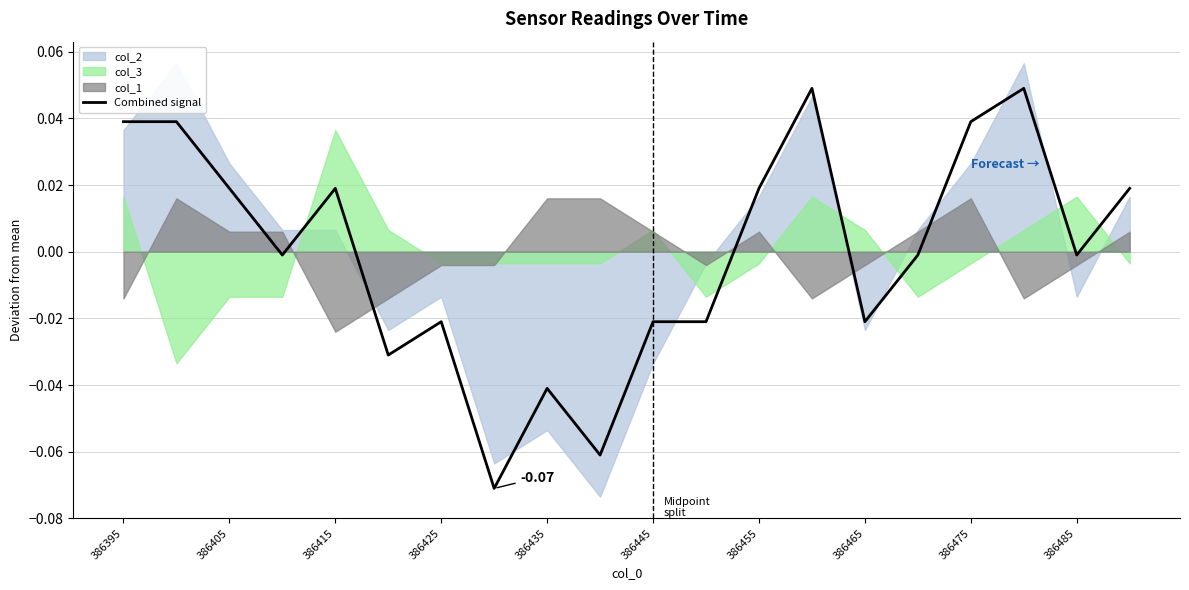

Reading left to right, list all the values displayed in this chart.

0.0	0.0	0.0	-0.0	0.0	-0.0	-0.0	-0.1	-0.0	-0.1	-0.0	-0.0	0.0	0.0	-0.0	-0.0	0.0	0.0	-0.0	0.0